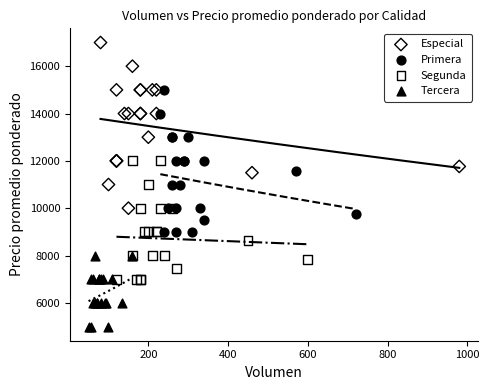

Which series reaches the minimum Y coordinate?

Tercera